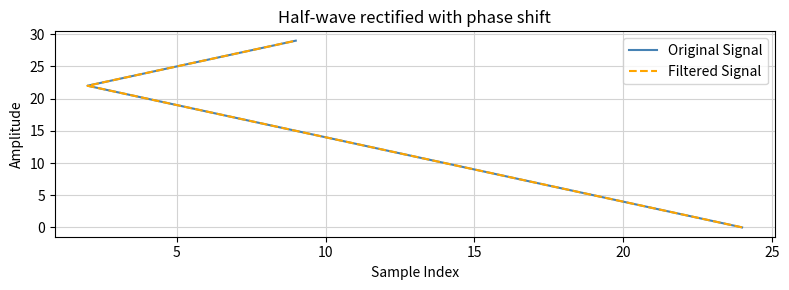

How many lines are shown in the chart?

2